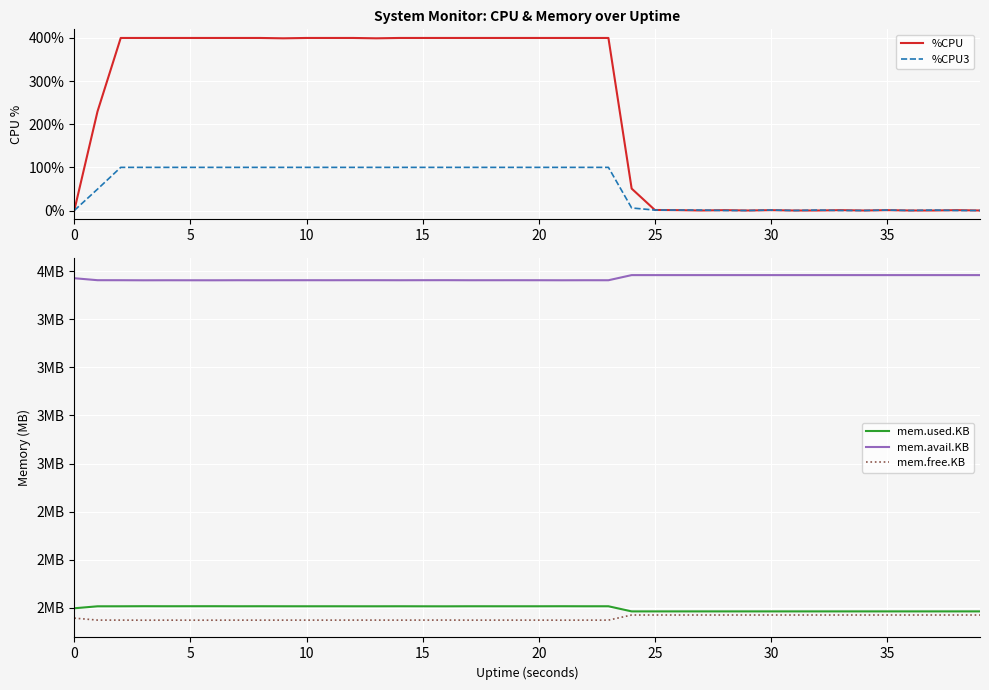

True or false: %CPU has a value of 400.0 at 15.

True